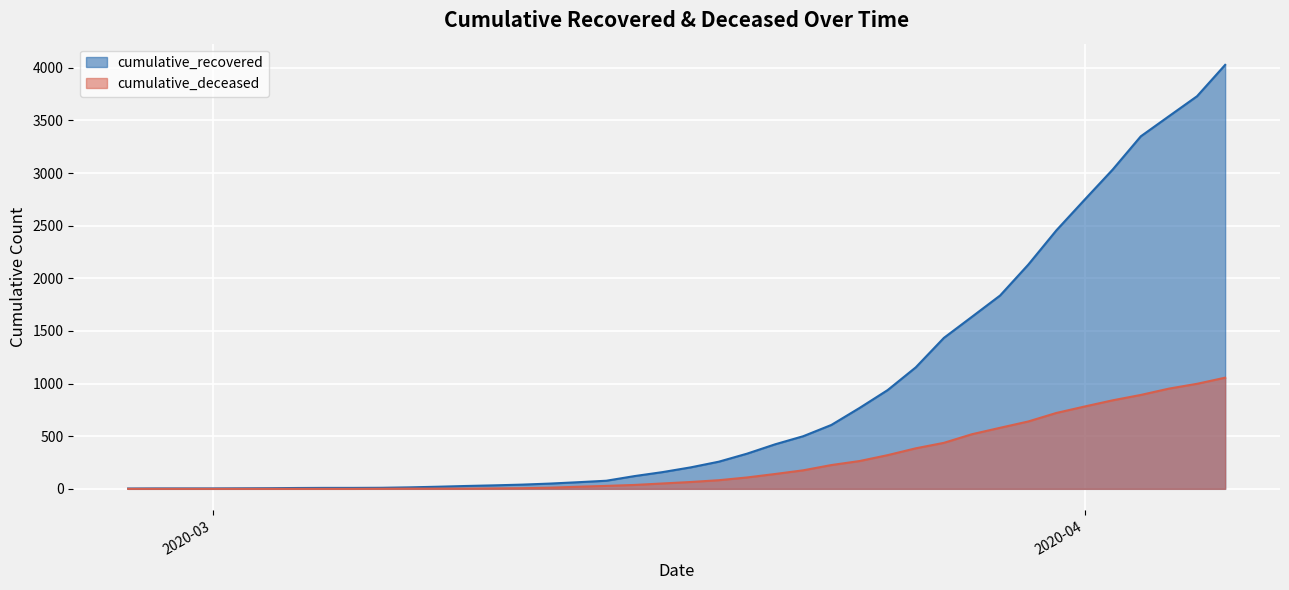

Rank the series by their maximum value, from lowest to highest.

cumulative_deceased, cumulative_recovered